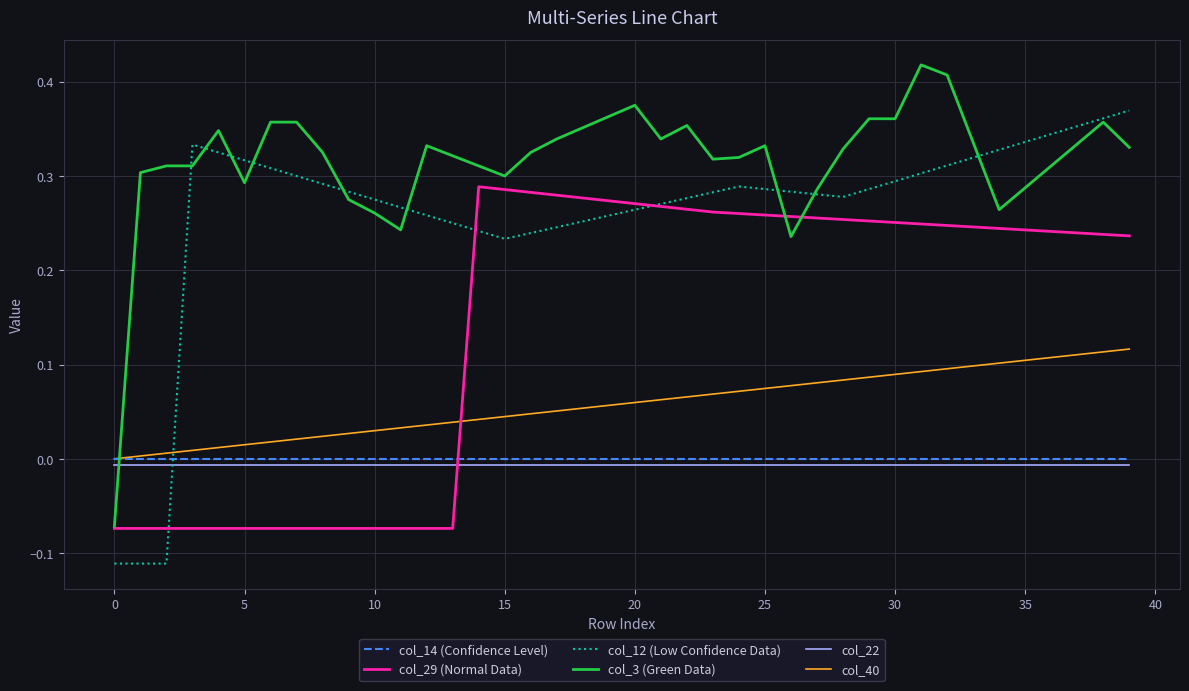

After their last crossing, which series has the higher values: col_29 (Normal Data) or col_22?

col_29 (Normal Data)